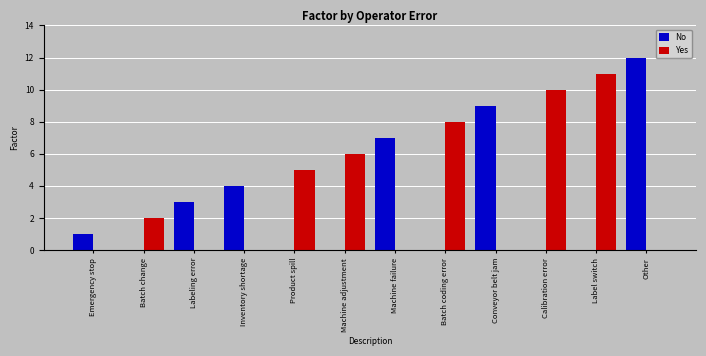

Reading left to right, what are all the values shown in this chart?

No: 1	0	3	4	0	0	7	0	9	0	0	12
Yes: 0	2	0	0	5	6	0	8	0	10	11	0